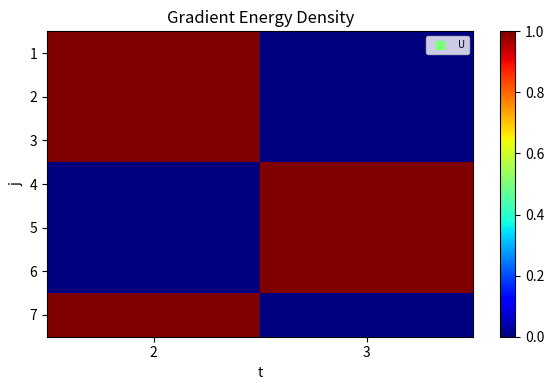

How many distinct data groups are displayed?

7